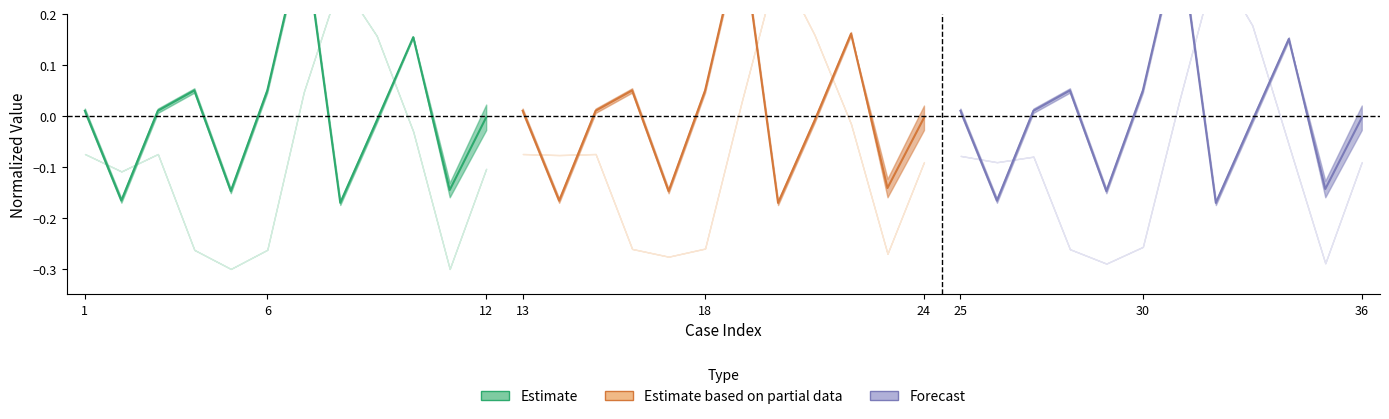

How many values in Forecast are below zero?

6